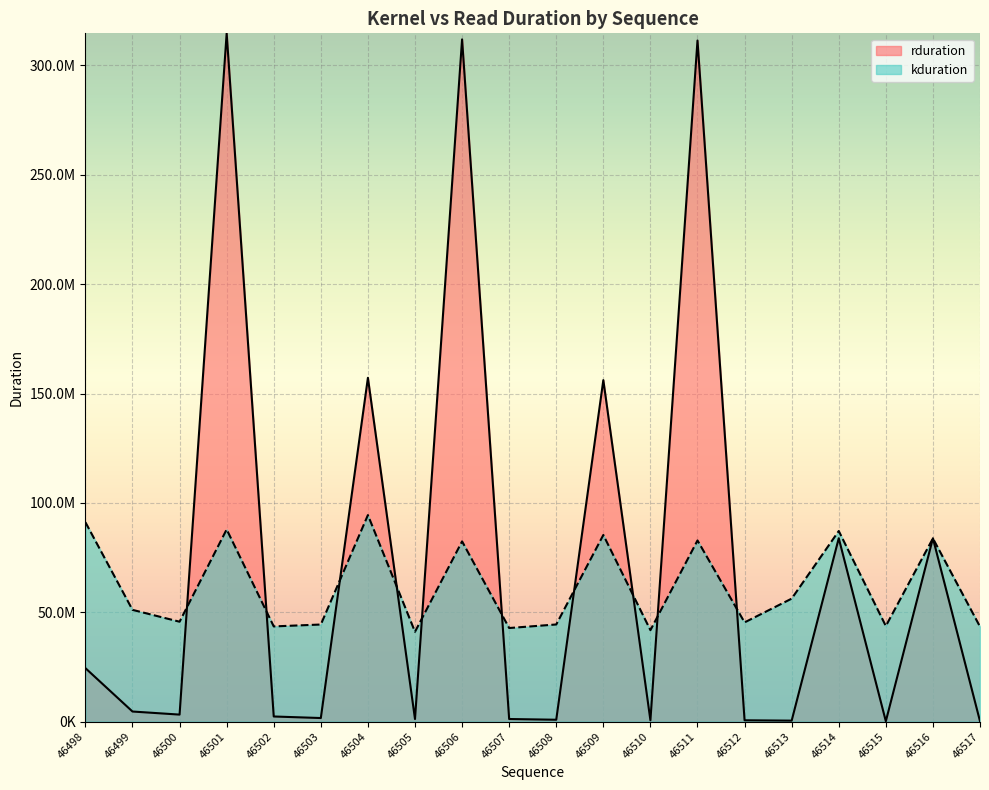

Is it true that rduration equals 1807094.0 at 46505?

False